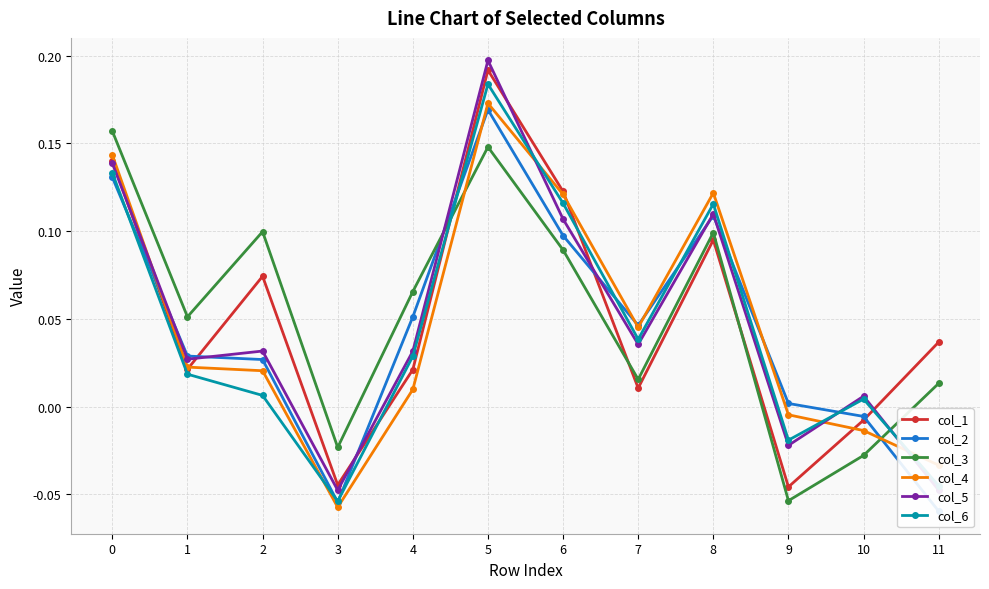

What is the value of the col_5 point at the 1st from the left?

0.1